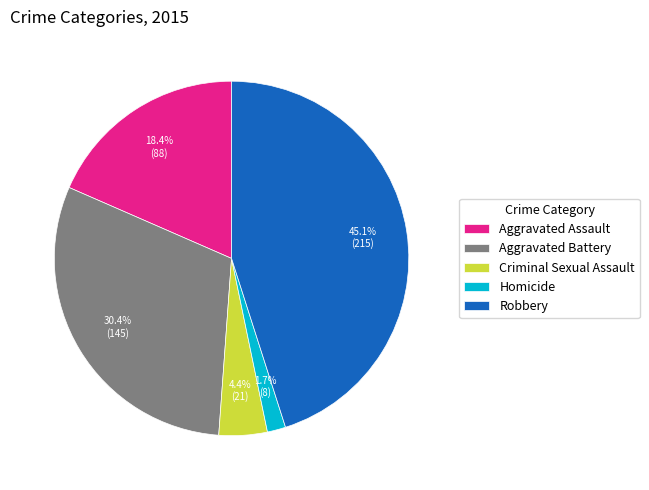

Is it true that Criminal Sexual Assault is 4% of the pie?

True